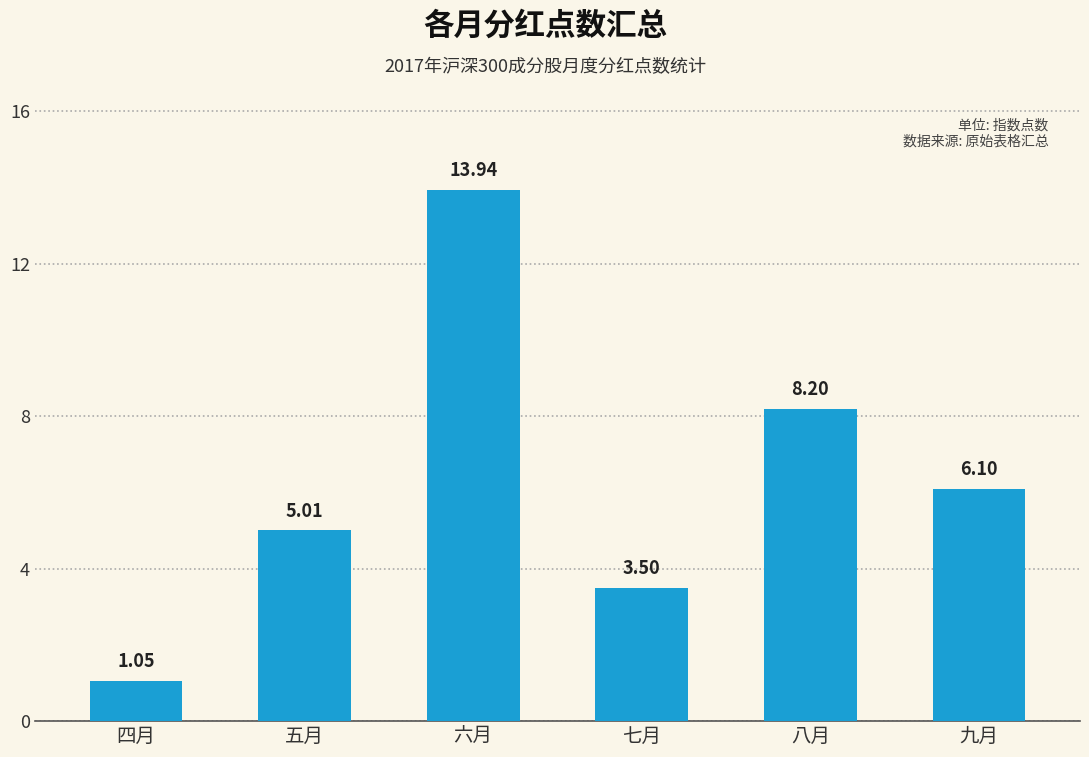

What is the ratio of the value at 八月 to the value at 六月?

0.6